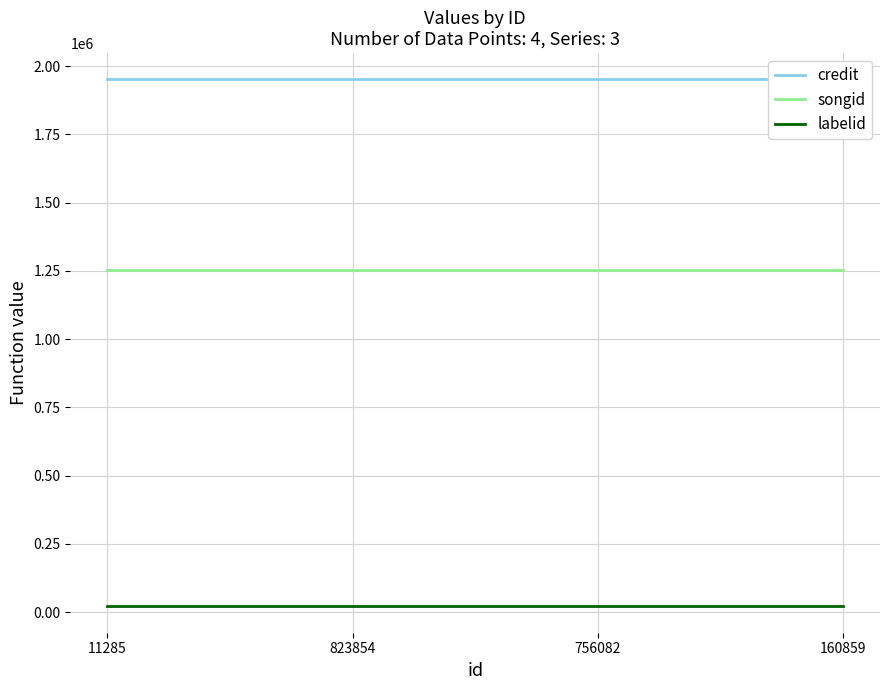

How many lines are shown in the chart?

3